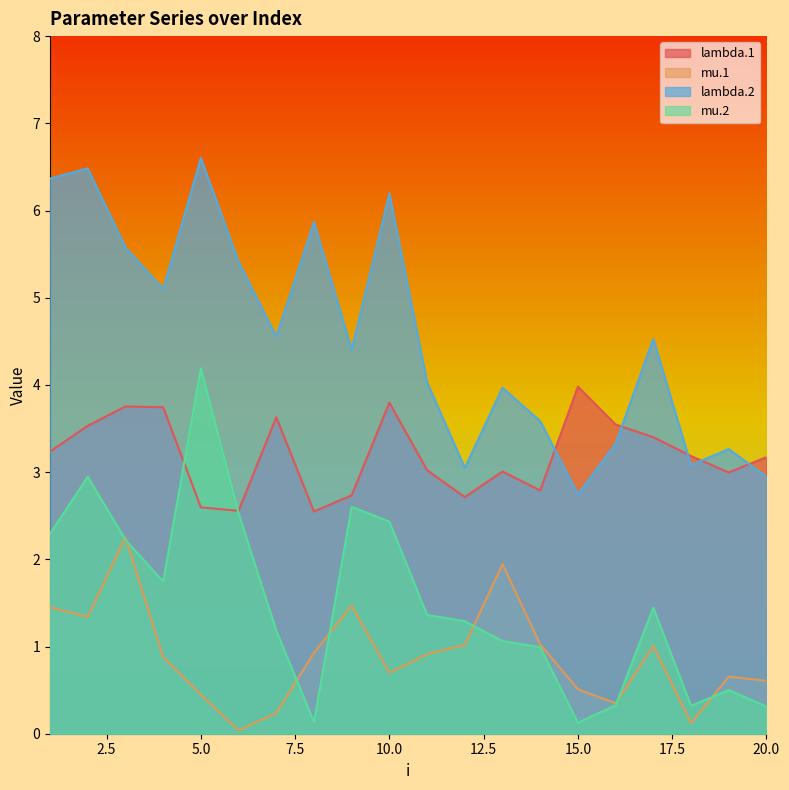

What is the value of the mu.2 point at the 5th from the left?

4.2